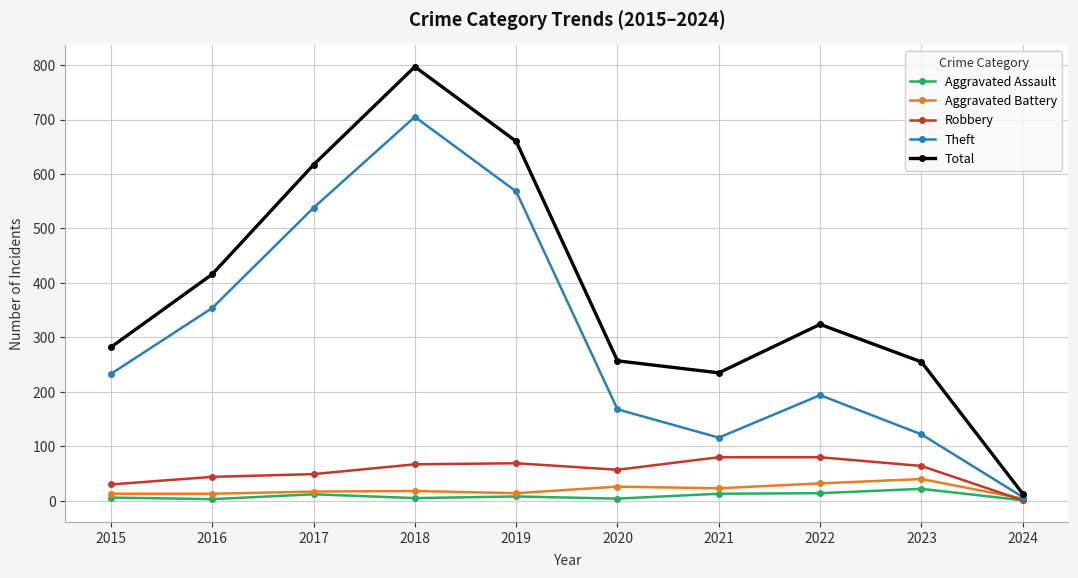

What is the value of the Aggravated Battery point at the 4th from the left?

18